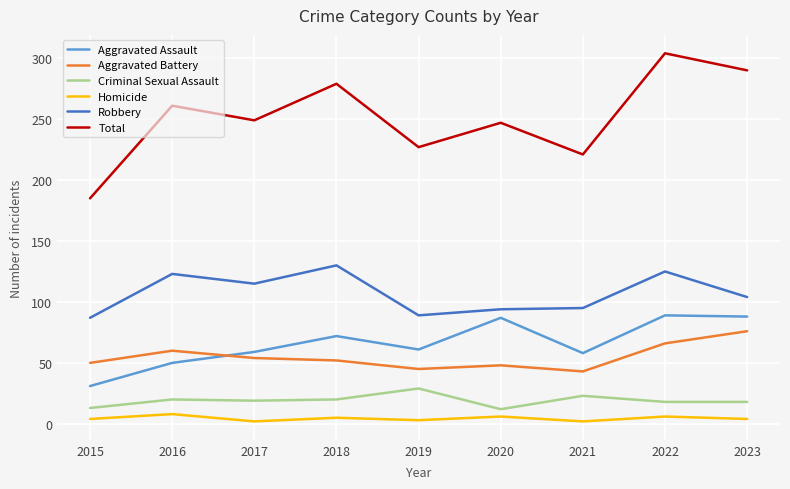

What is the total value across all series at 2016?

522